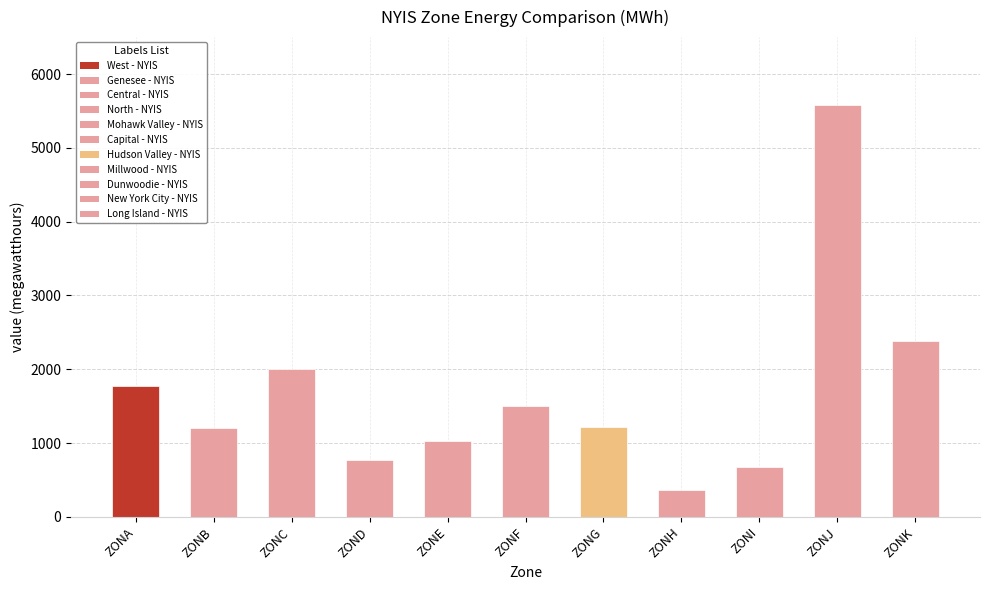

Which category has the lowest value across all series?

ZONH